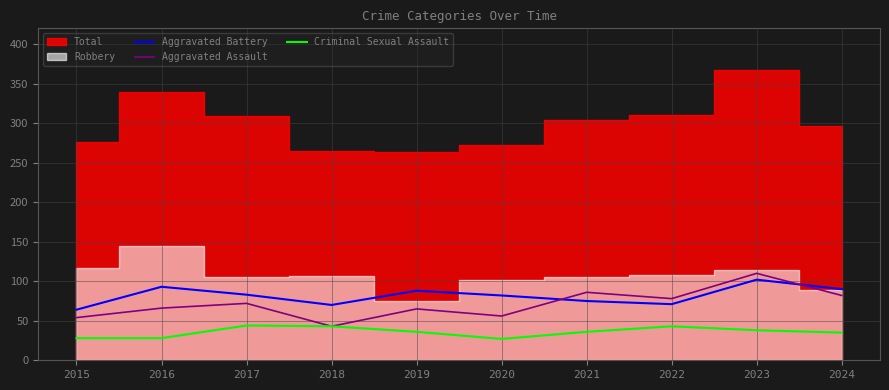

What is the maximum value for Aggravated Battery?

102